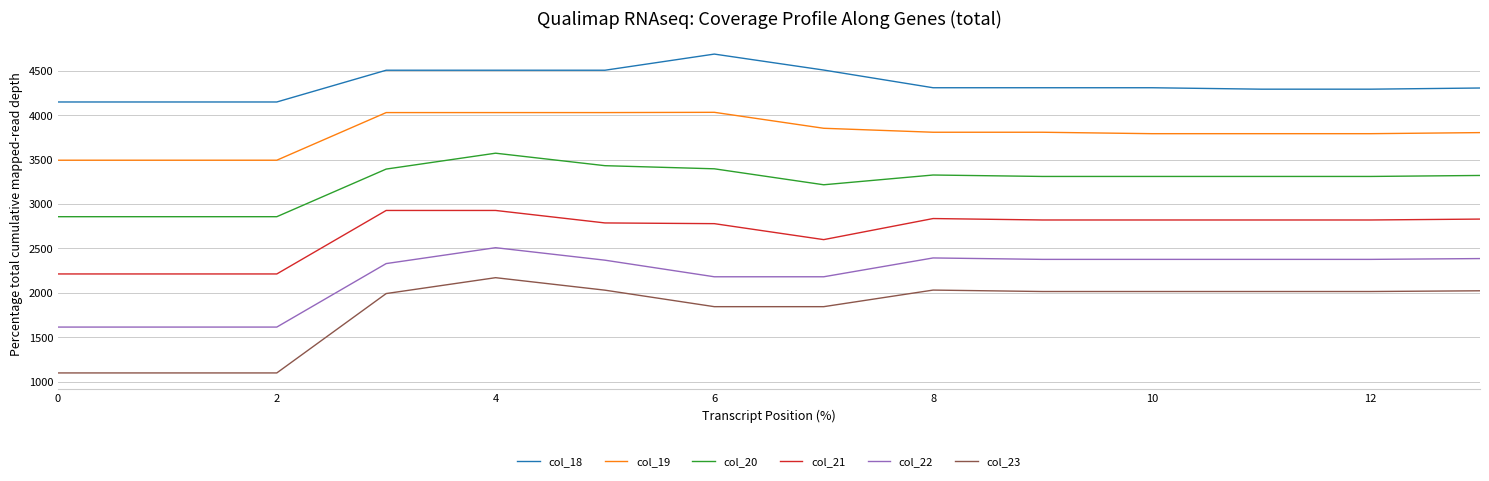

Which series has the widest spread of values?

col_23